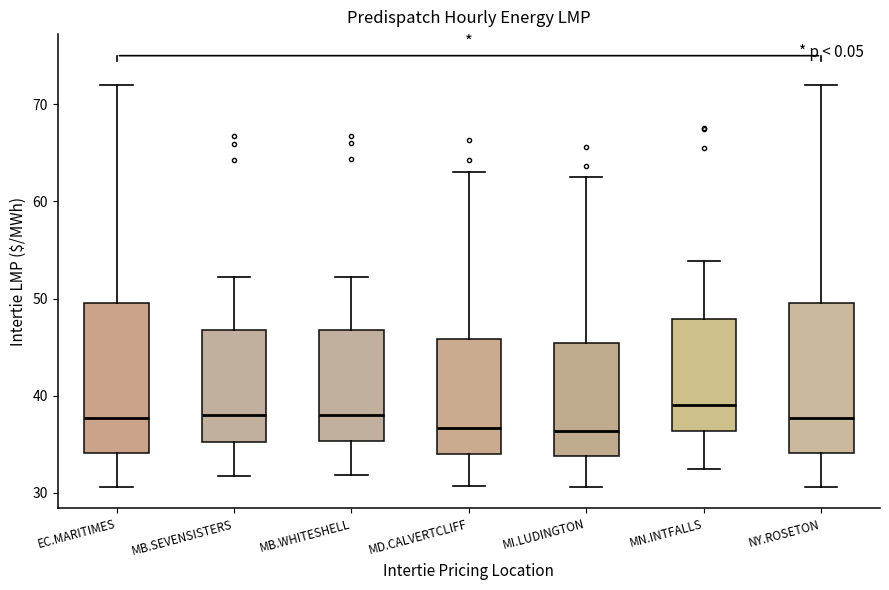

Where does the lower whisker of the box for MB.WHITESHELL end on the y-axis? The values are not printed on the chart, so give them approximately, as read against the axis.

32